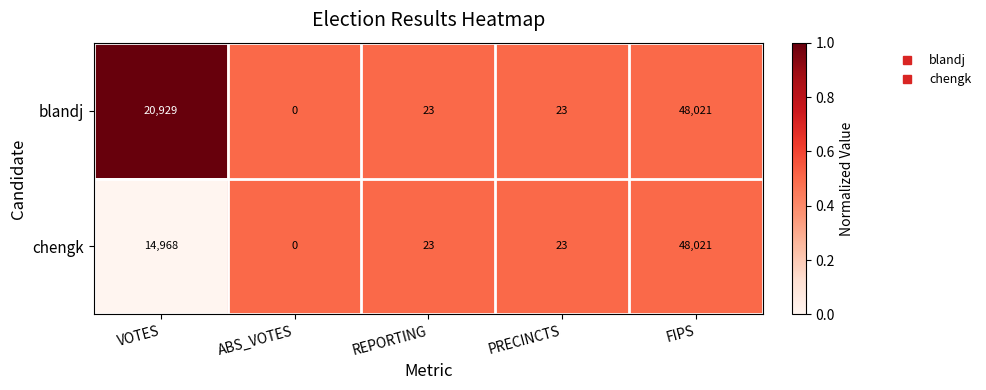

How many series are shown in this chart?

2